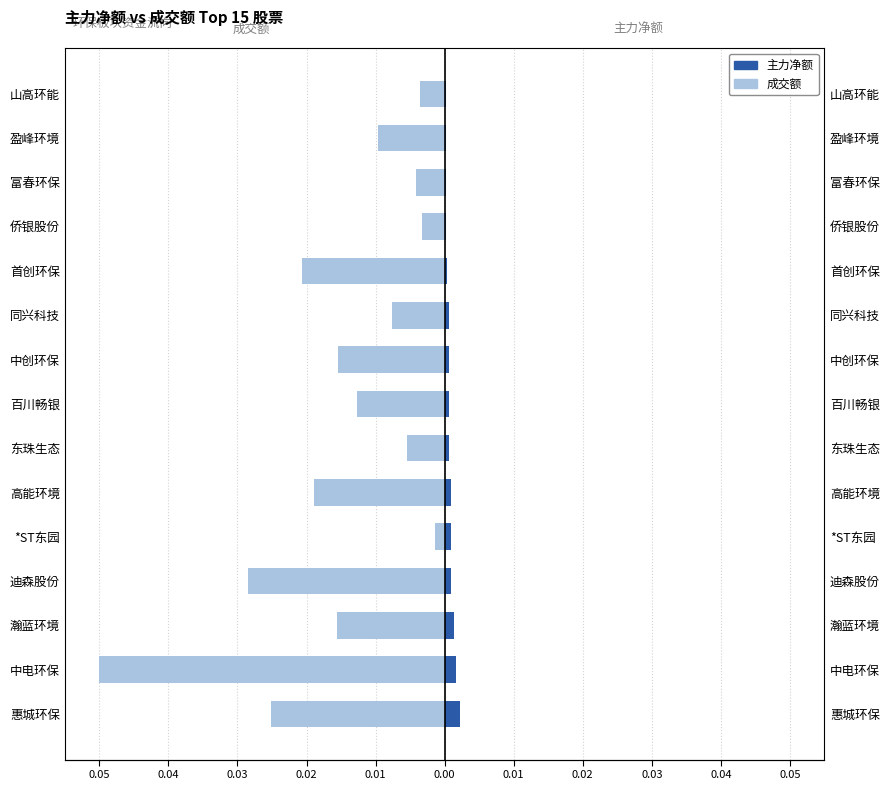

The value of 成交额 at 首创环保 is -0.0. True or false?

False